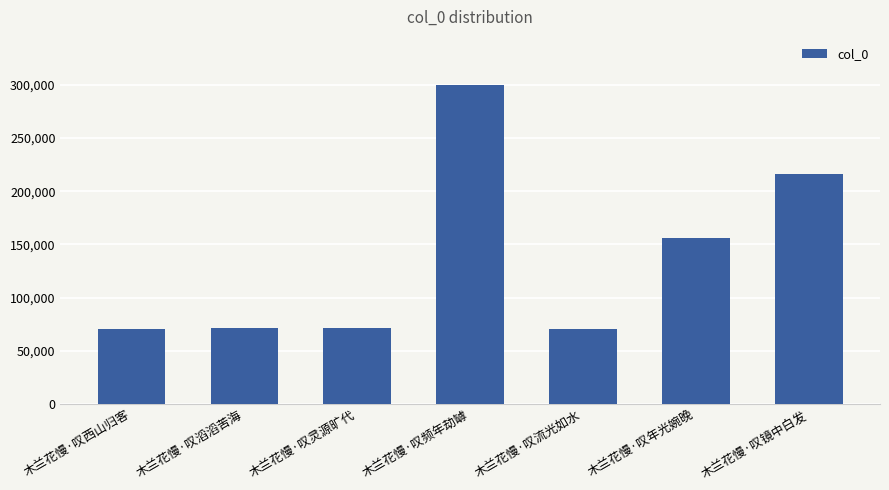

What position from the left is 木兰花慢·叹流光如水?

5